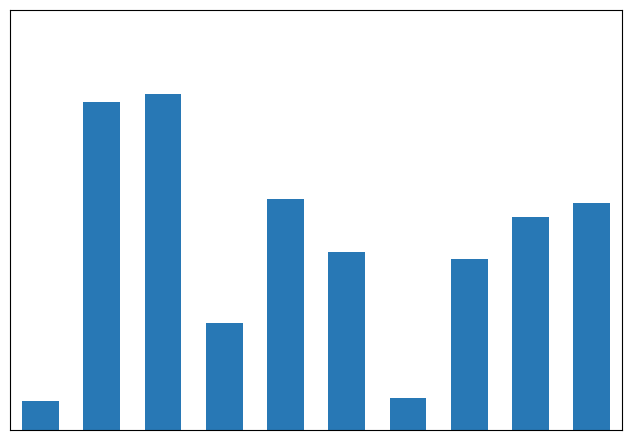

Does the chart contain any negative values?

No